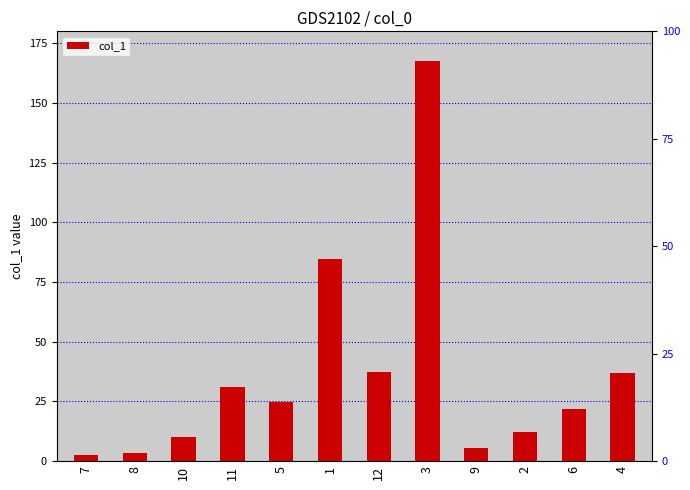

Reading left to right, extract all data points from this chart.

2.4	3.5	10.3	31.0	24.7	84.6	37.2	167.4	5.7	12.2	21.7	36.8